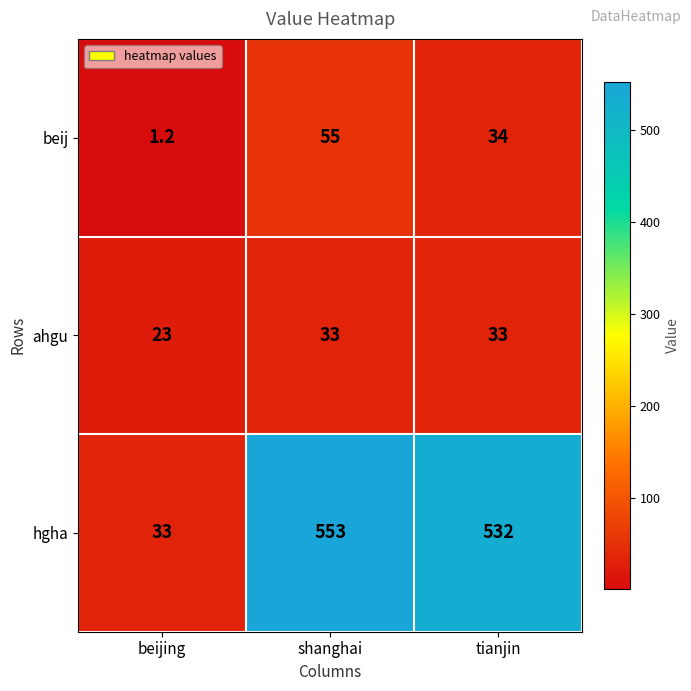

Which label corresponds to the smallest value in the chart?

beijing